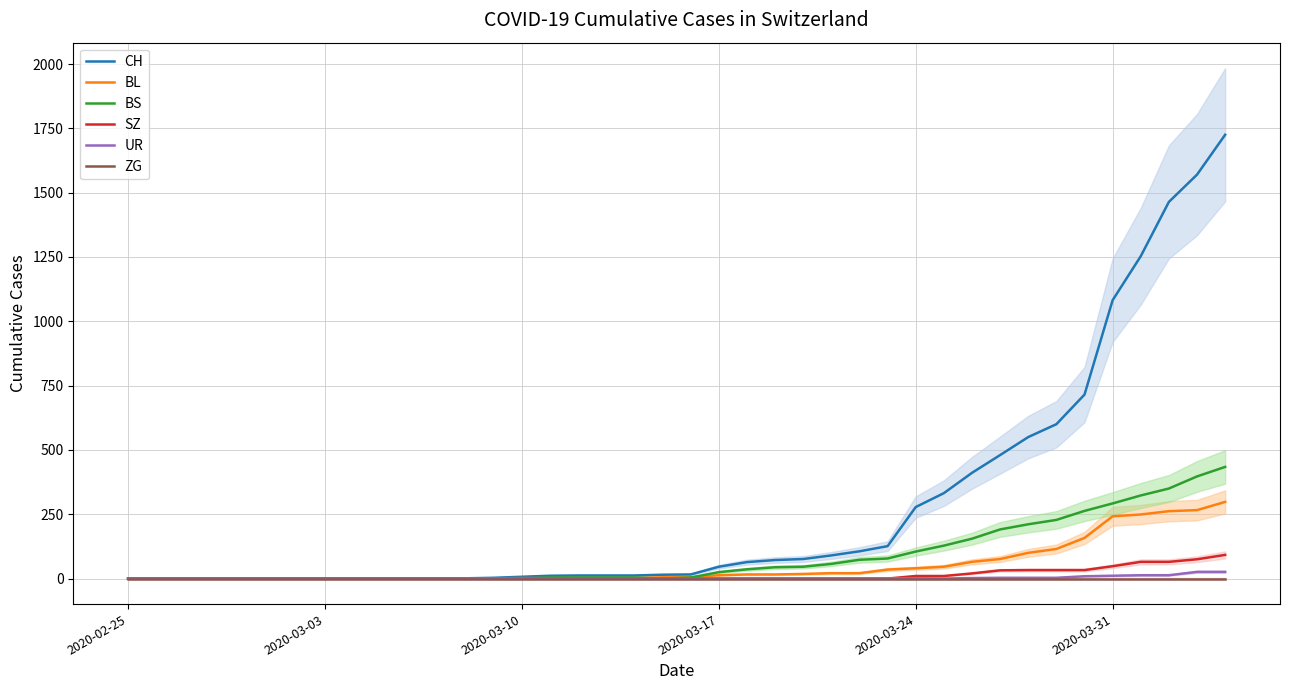

What is the highest value of the CH series?

1725